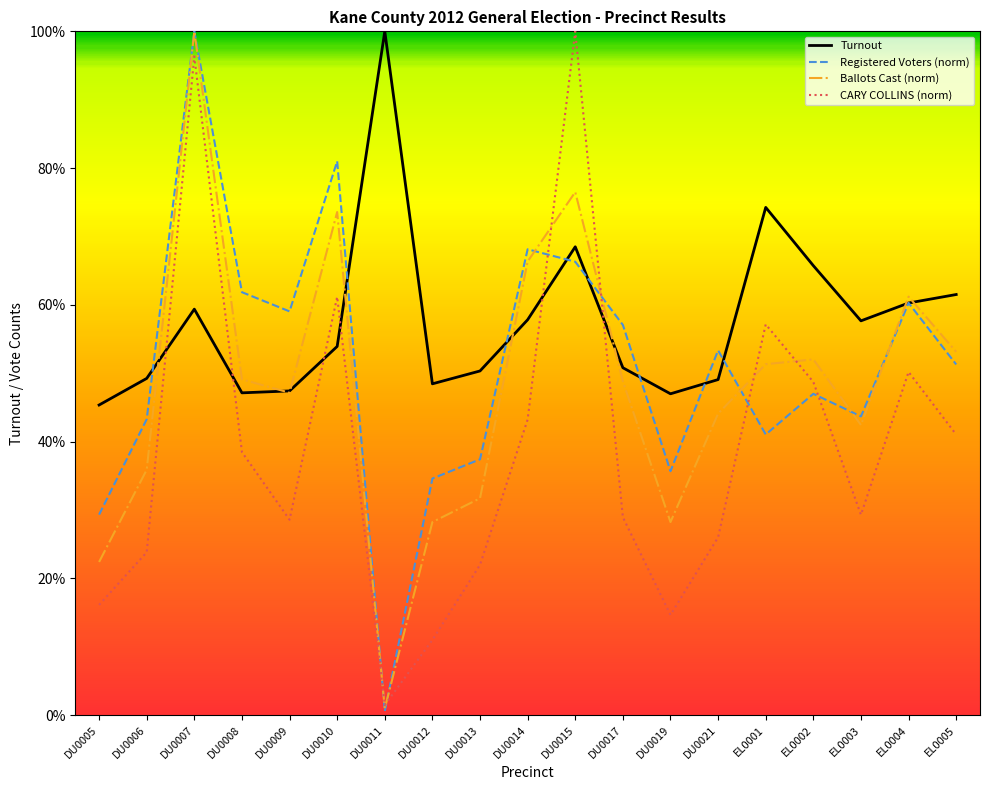

What is the maximum value for Ballots Cast (norm)?

1.0